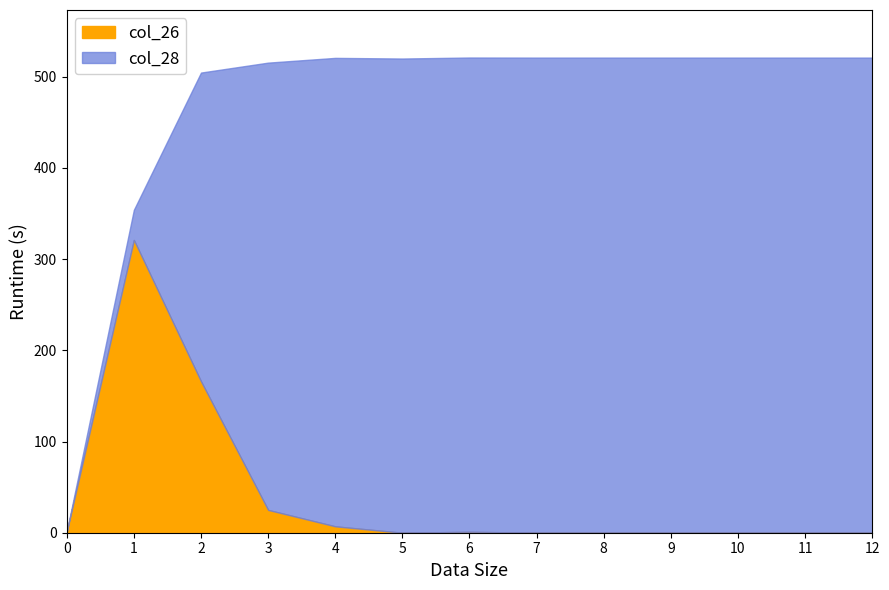

What are all the series names shown in the legend?

col_26, col_28